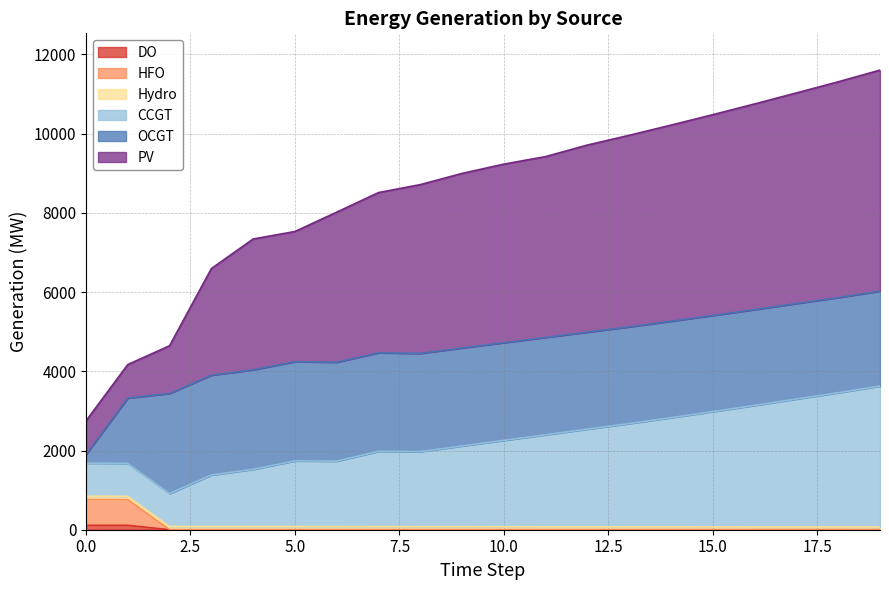

What is the difference between the highest and lowest values at 2?

4645